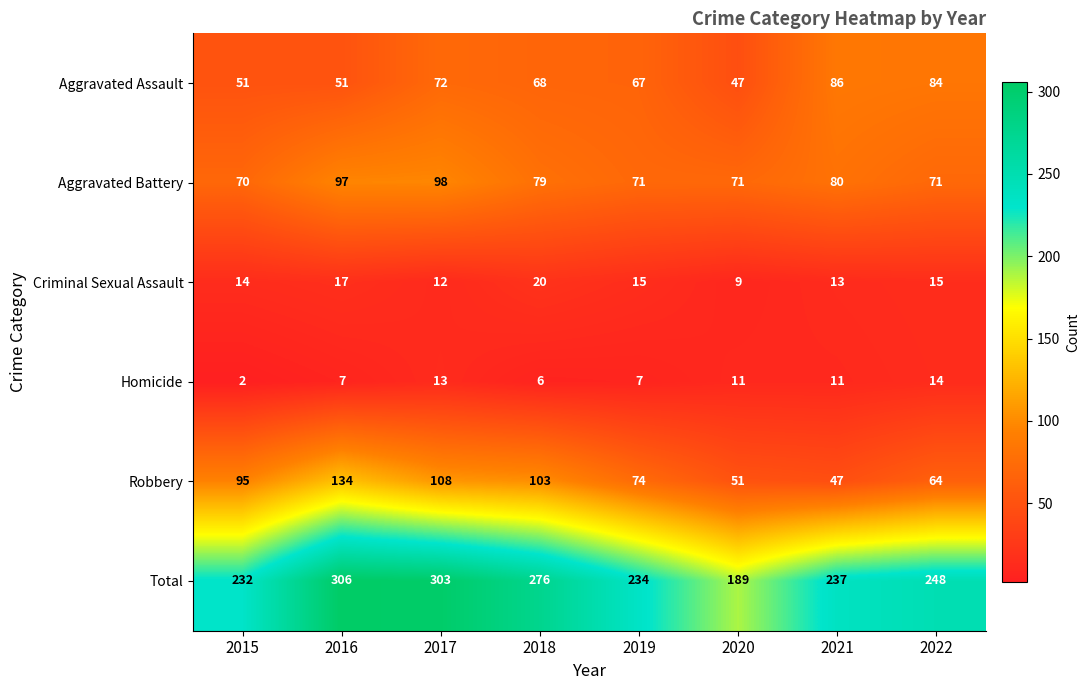

What is the sum of the Total values at 2018 and 2021?

513